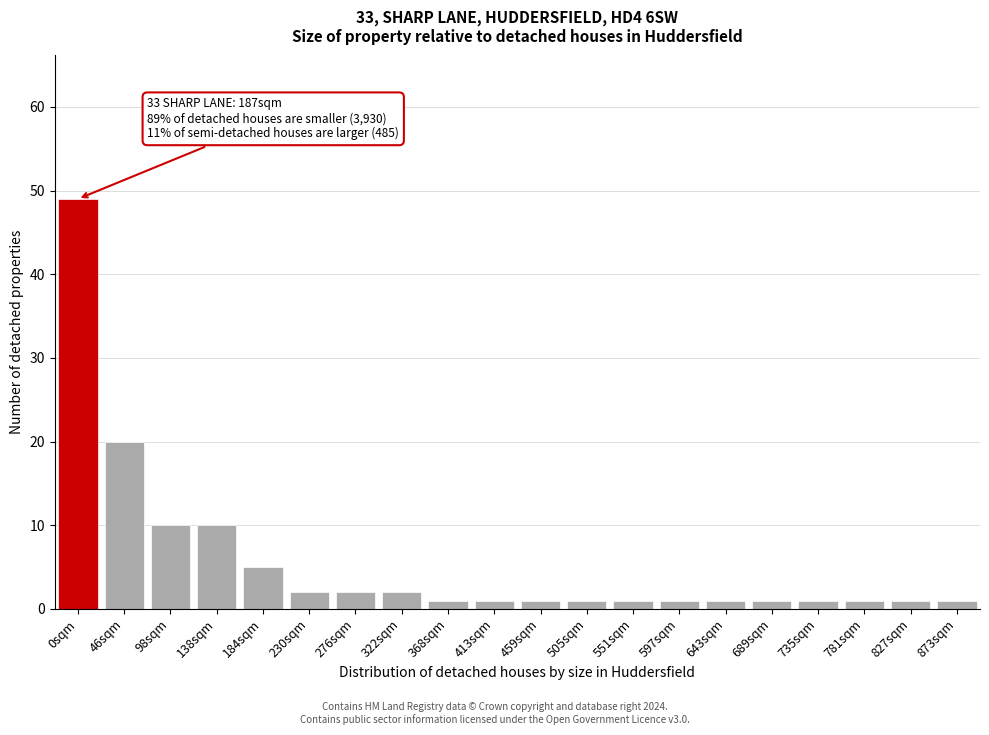

Reading left to right, extract all data points from this chart.

0sqm=49	46sqm=20	98sqm=10	138sqm=10	184sqm=5	230sqm=2	276sqm=2	322sqm=2	368sqm=1	413sqm=1	459sqm=1	505sqm=1	551sqm=1	597sqm=1	643sqm=1	689sqm=1	735sqm=1	781sqm=1	827sqm=1	873sqm=1